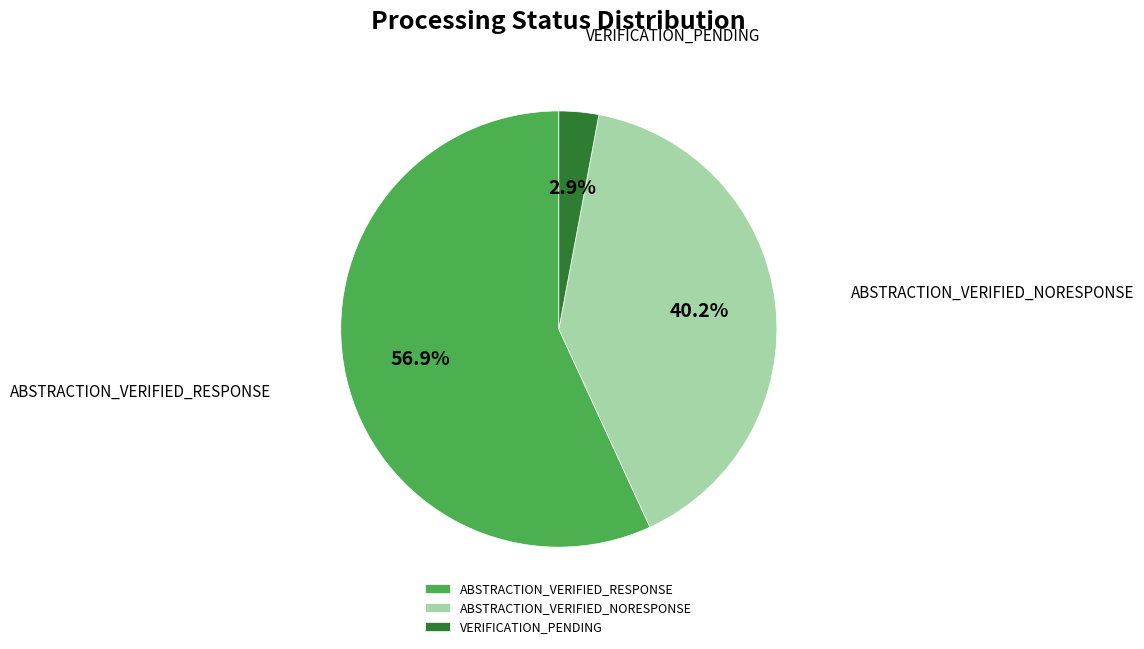

Does any single category account for the majority?

Yes